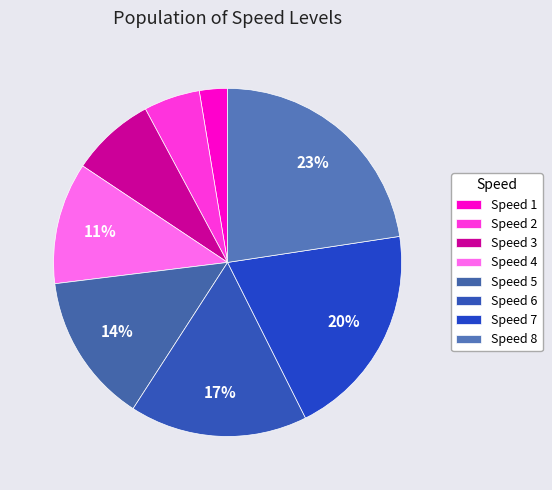

Count the number of slices in the pie.

8